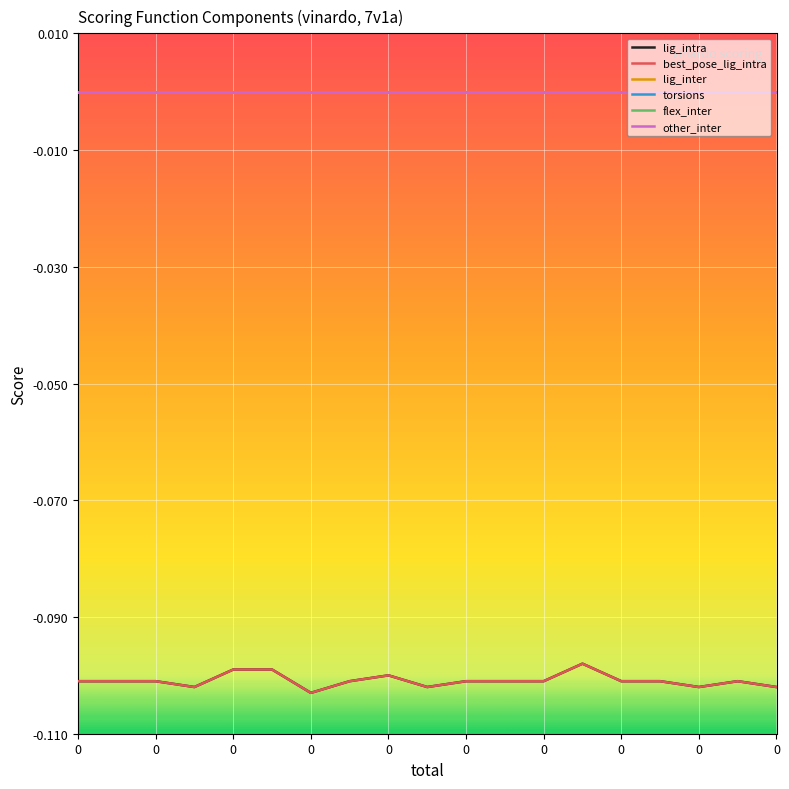

Which series has the widest spread of values?

lig_intra